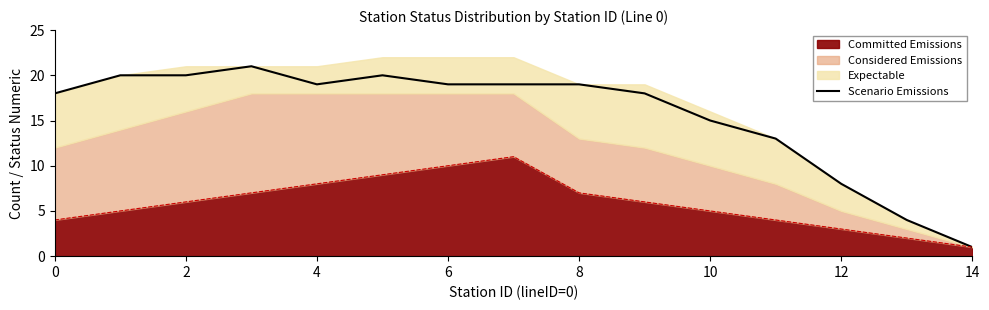

What is the average value?

16